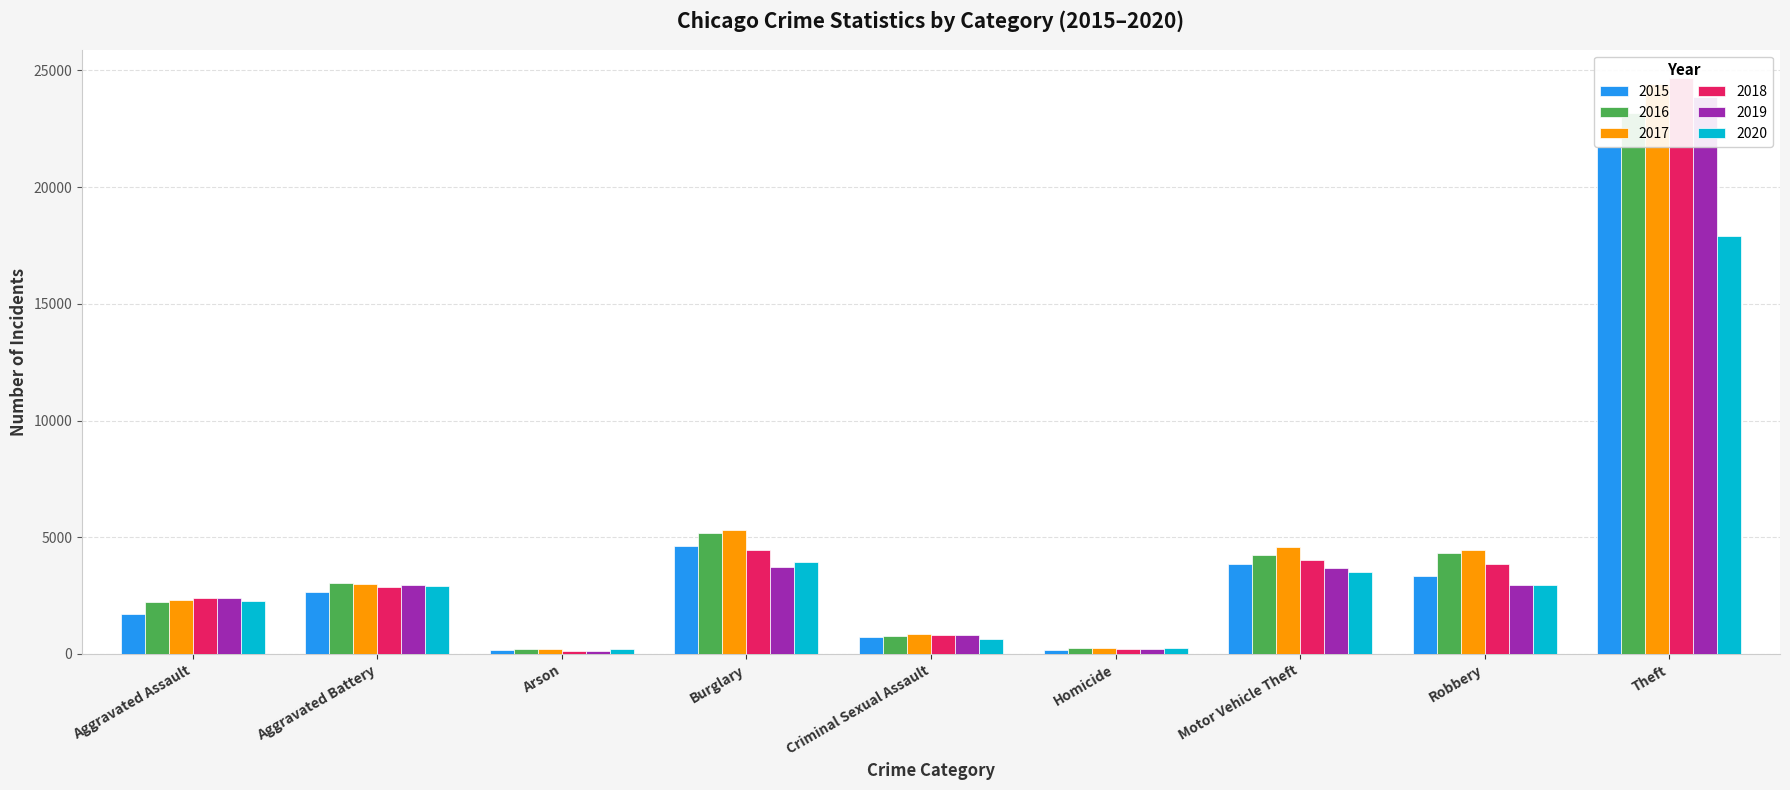

What is the difference between the maximum and minimum values in the 2020 series?

17712